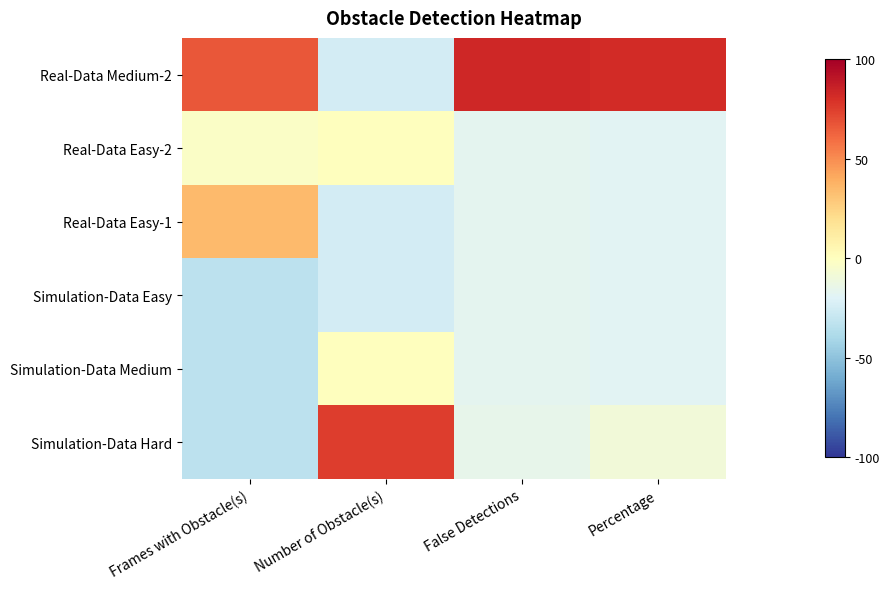

What is the maximum value shown in the chart?

83.1